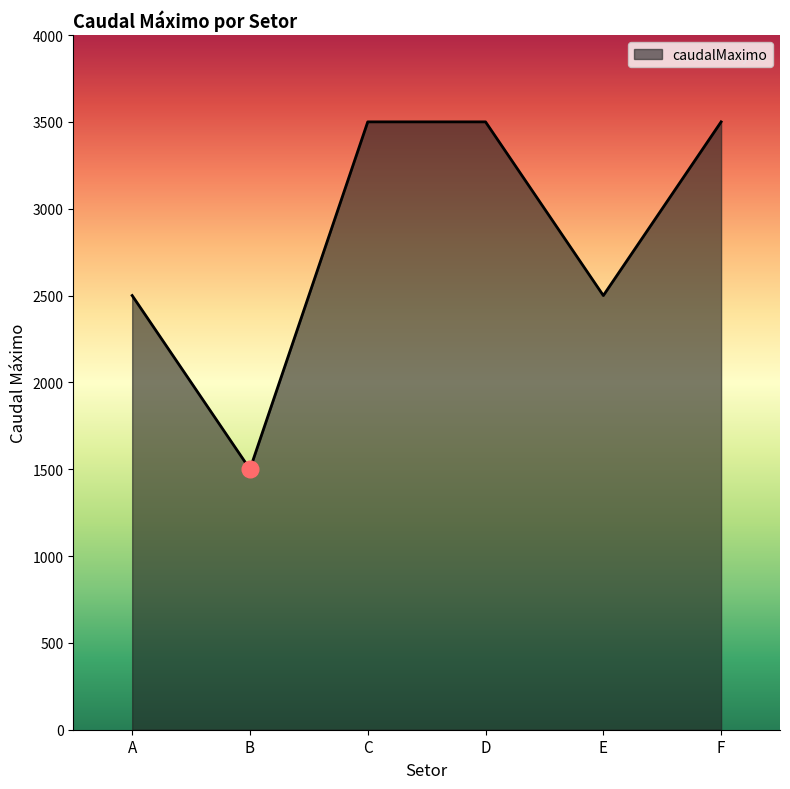

What is the ratio of the value at E to the value at A?

1.0